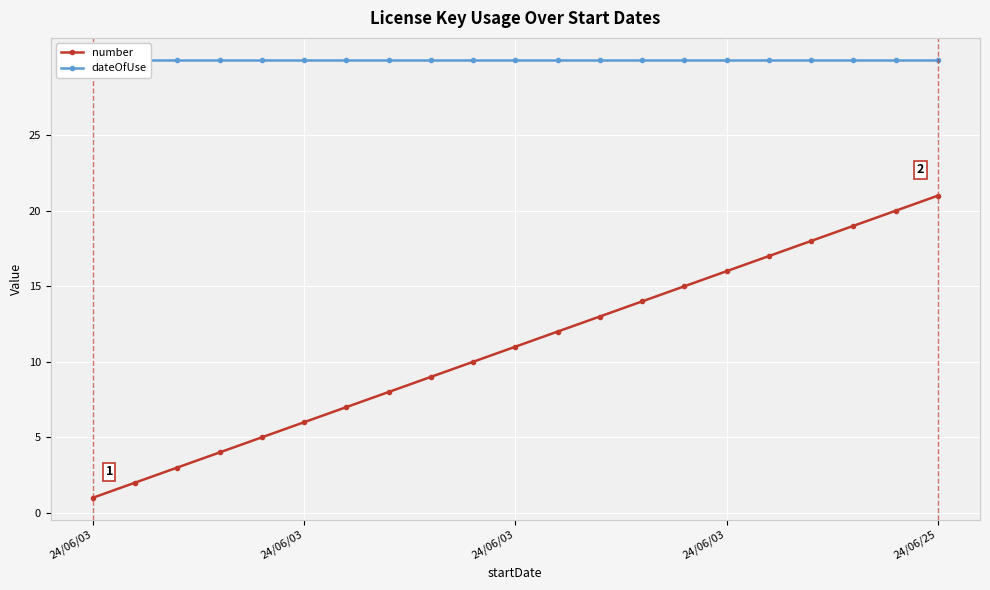

True or false: number and dateOfUse intersect in this chart.

False